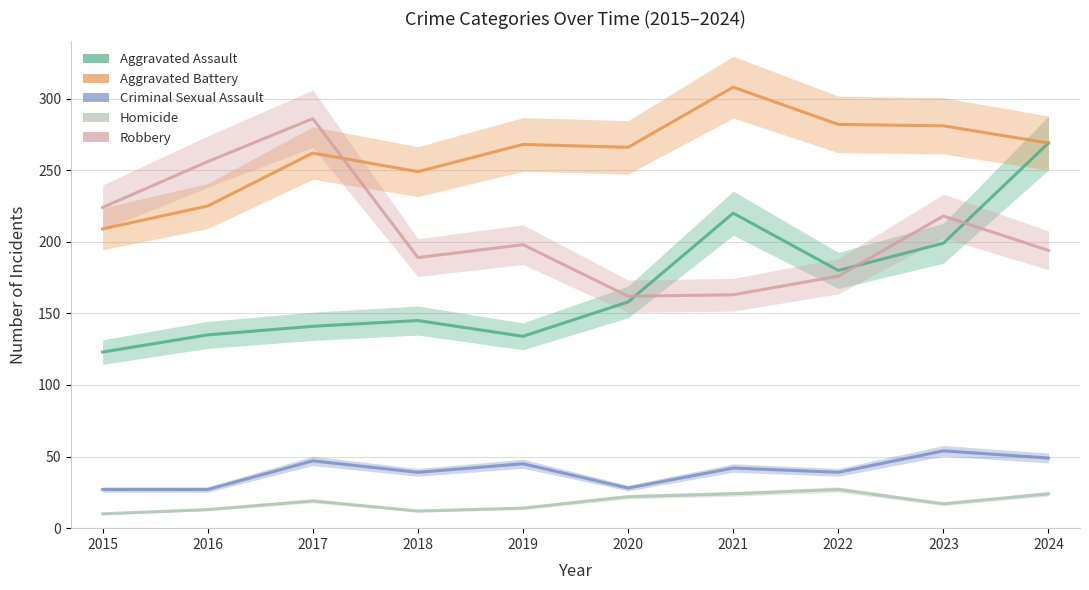

True or false: Aggravated Battery has a value of 115 at 2017.

False